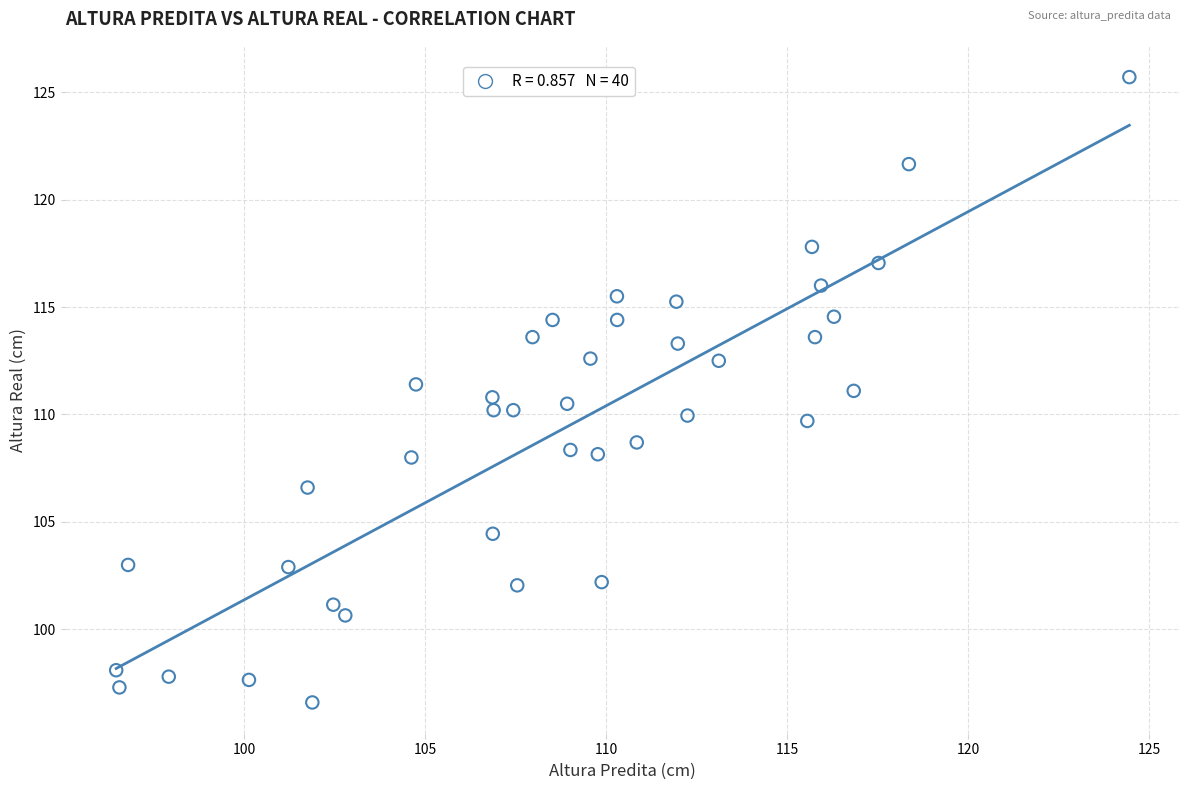

What is the range of X values (max minus min)?

28.0